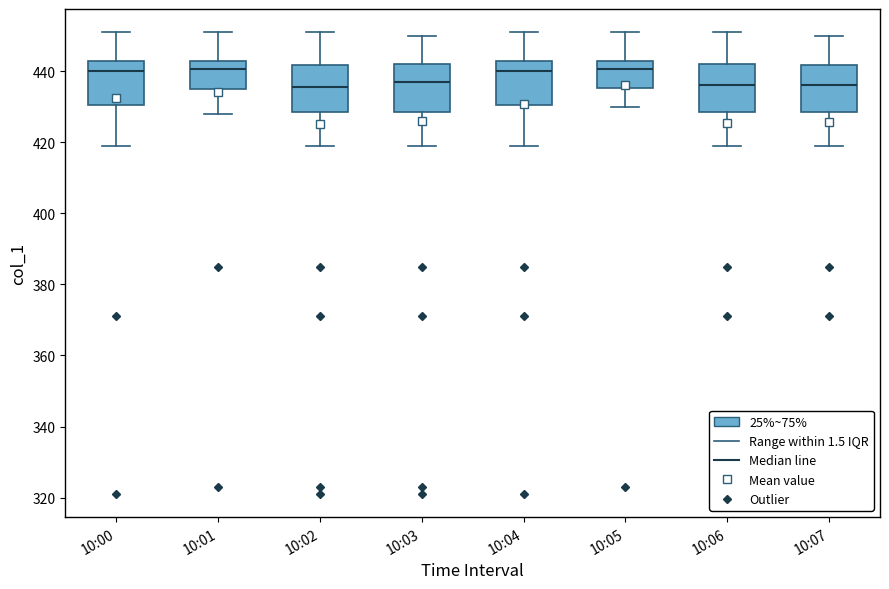

Reading left to right, transcribe this box plot: for each box, give where its median line is, the range the box spans, and where its two whiskers end, as read against the y-axis. The values are not printed on the chart, so give them approximately, as read against the axis.

10:00: median 440, box 430 to 444, whiskers 420 to 452
10:01: median 440, box 436 to 444, whiskers 428 to 452
10:02: median 436, box 428 to 442, whiskers 420 to 452
10:03: median 438, box 428 to 442, whiskers 420 to 450
10:04: median 440, box 430 to 444, whiskers 420 to 452
10:05: median 440, box 436 to 444, whiskers 430 to 452
10:06: median 436, box 428 to 442, whiskers 420 to 452
10:07: median 436, box 428 to 442, whiskers 420 to 450